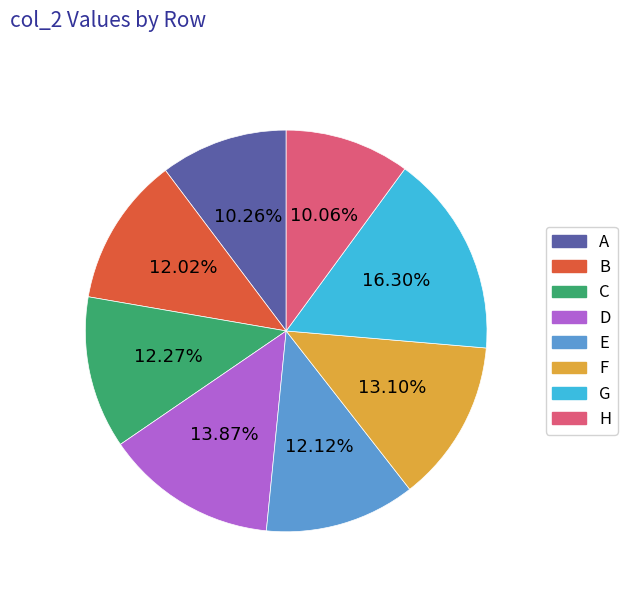

Which category has the biggest portion of the pie?

G